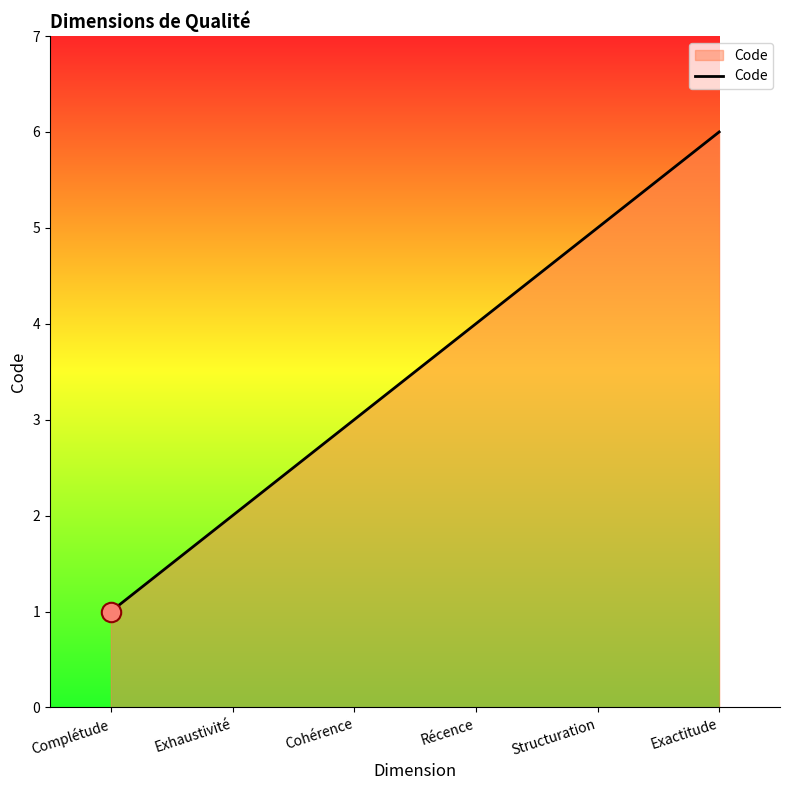

Reading left to right, list all the values displayed in this chart.

Complétude=1	Exhaustivité=2	Cohérence=3	Récence=4	Structuration=5	Exactitude=6